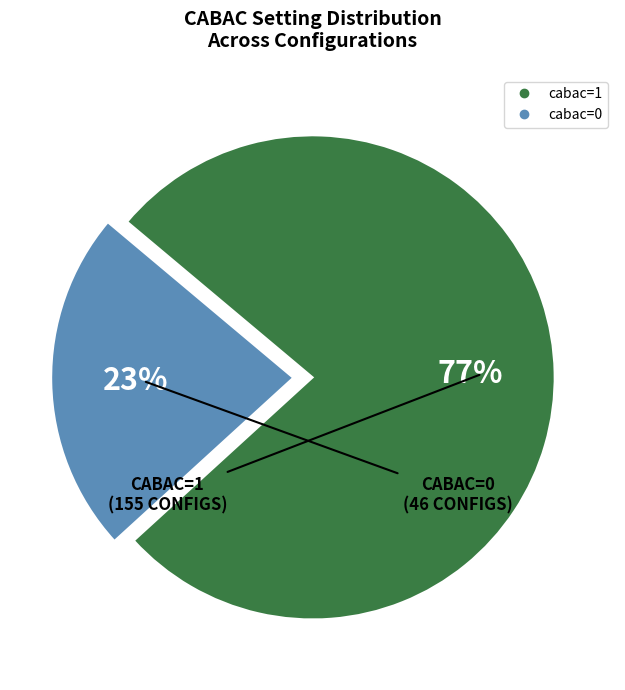

True or false: cabac=1 accounts for 67% of the total.

False